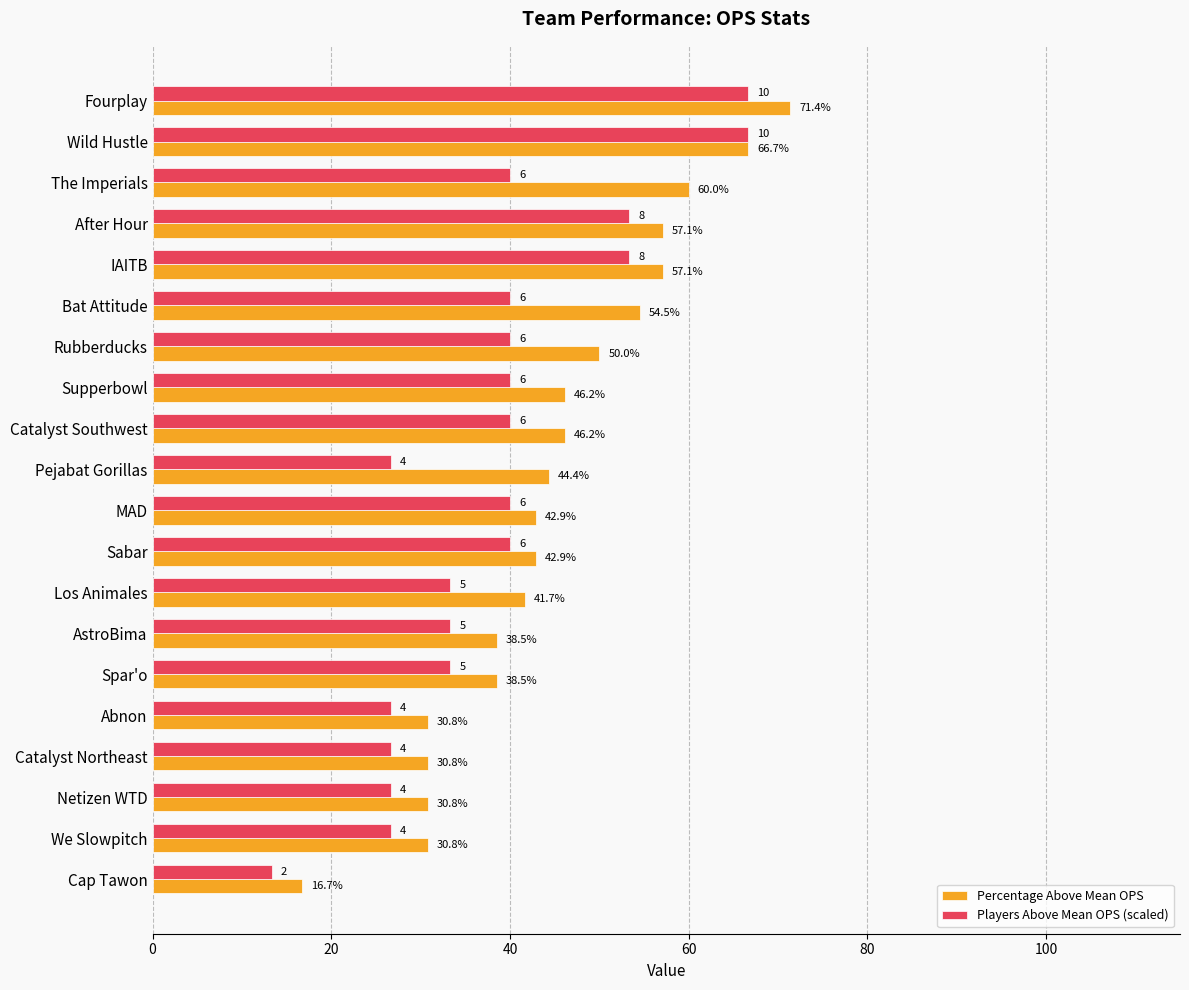

Rank the series by their maximum value, from highest to lowest.

Percentage Above Mean OPS, Players Above Mean OPS (scaled)